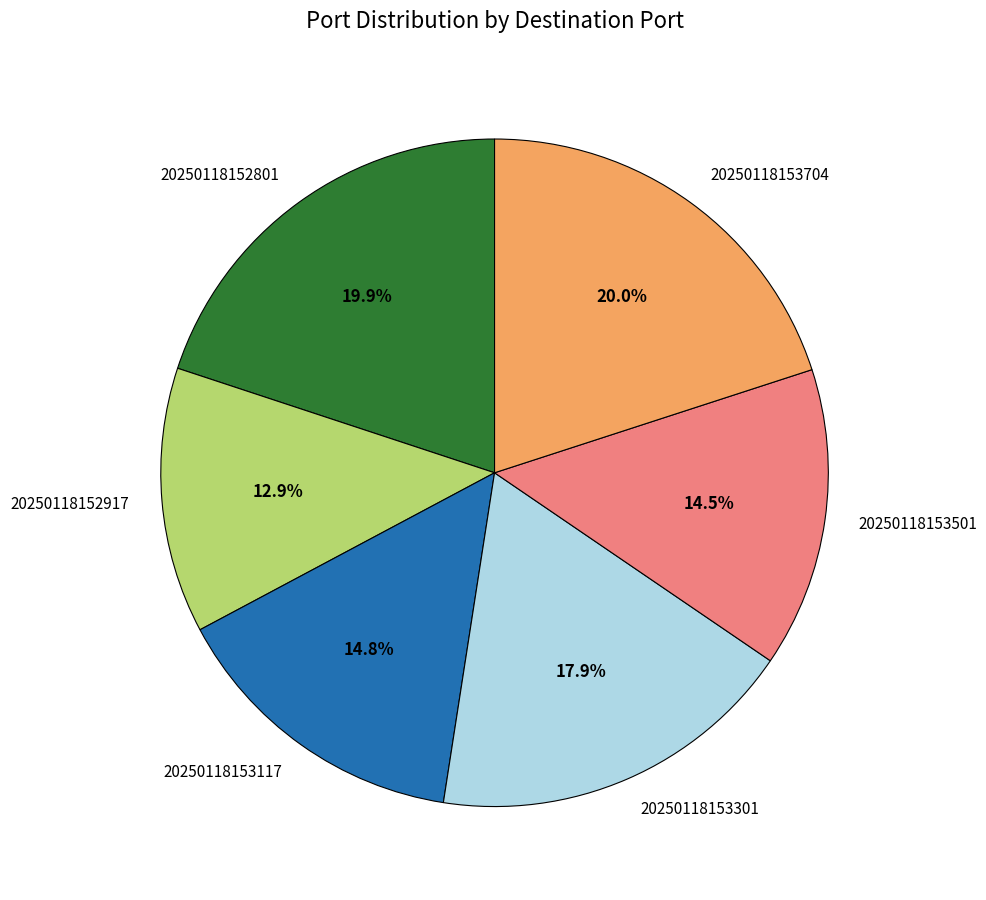

Is it true that 20250118153704 is 20% of the pie?

True